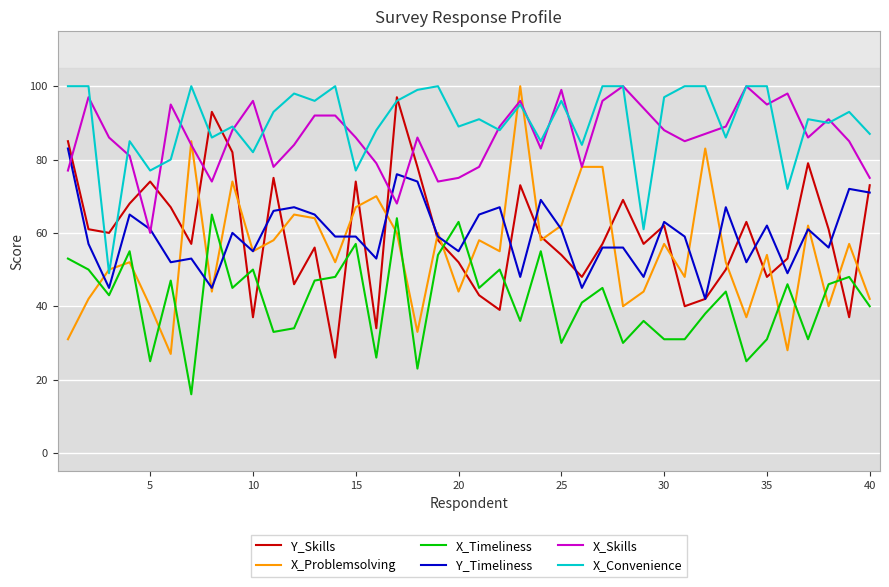

True or false: X_Convenience and X_Timeliness intersect in this chart.

False